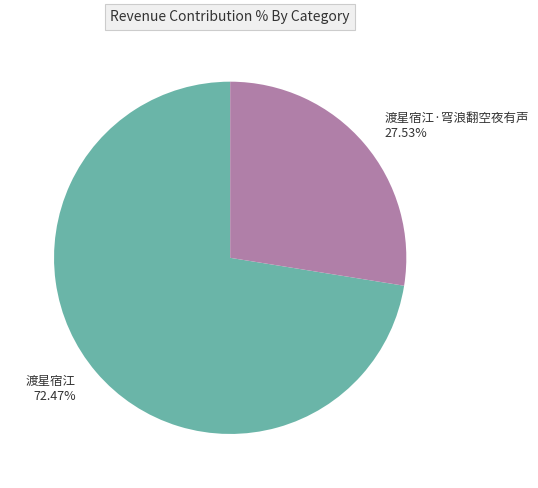

What percentage is the 渡星宿江·穹浪翻空夜有声 slice, to the nearest percent?

28%